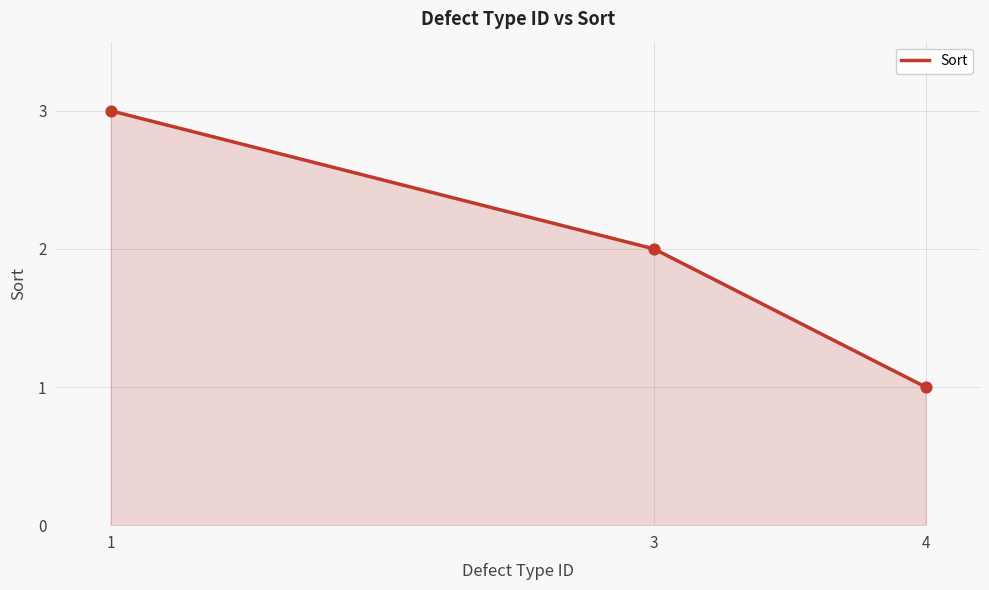

What is the ratio of the value at 3 to the value at 1?

0.7